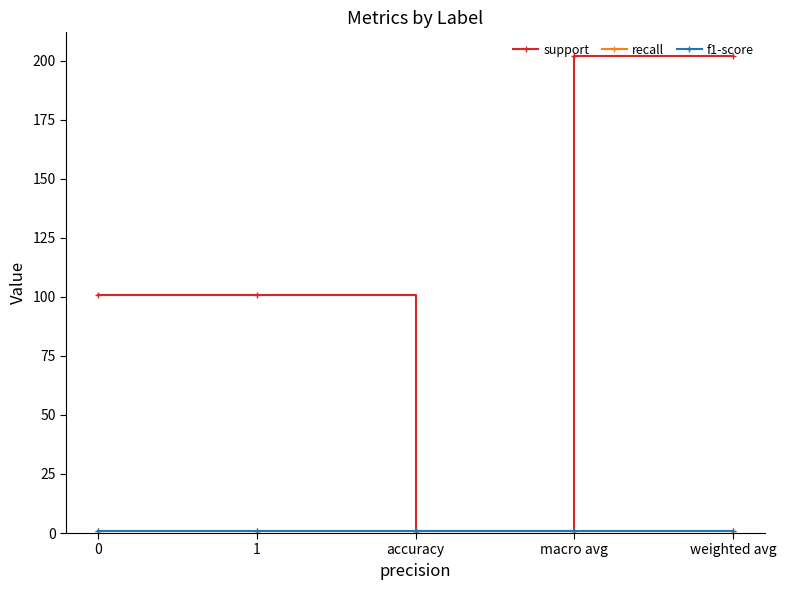

At which category does the chart reach its minimum across all series?

accuracy